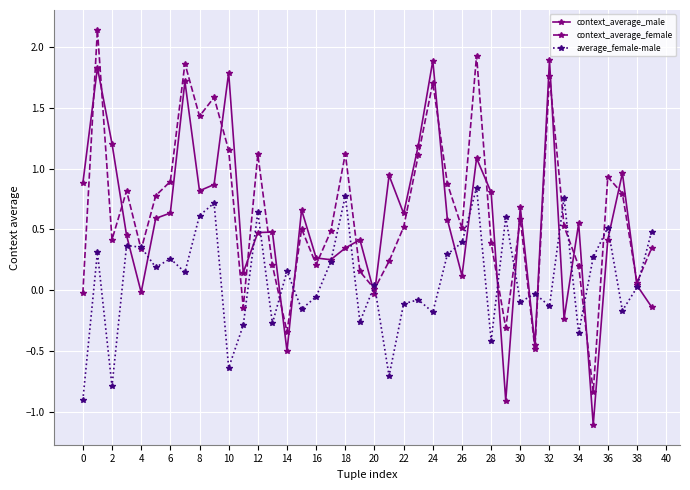

True or false: average_female-male and context_average_male intersect in this chart.

True